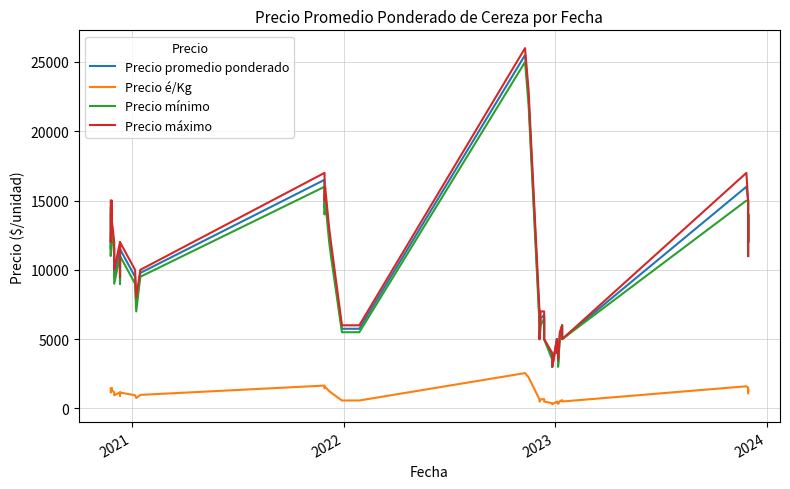

At how many categories does at least one series exceed 8110?

23